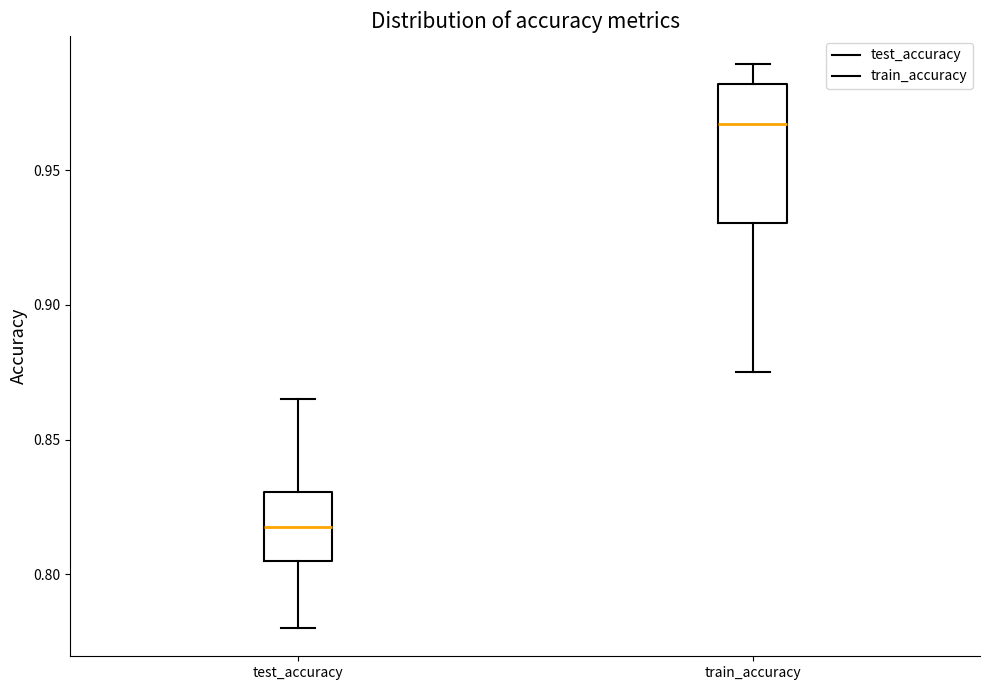

Reading left to right, read every box against the y-axis: the position of its median line, the range the box covers, and the ends of its whiskers. The values are not printed on the chart, so give them approximately, as read against the axis.

test_accuracy: median 0.815, box 0.805 to 0.830, whiskers 0.780 to 0.865
train_accuracy: median 0.965, box 0.930 to 0.980, whiskers 0.875 to 0.990